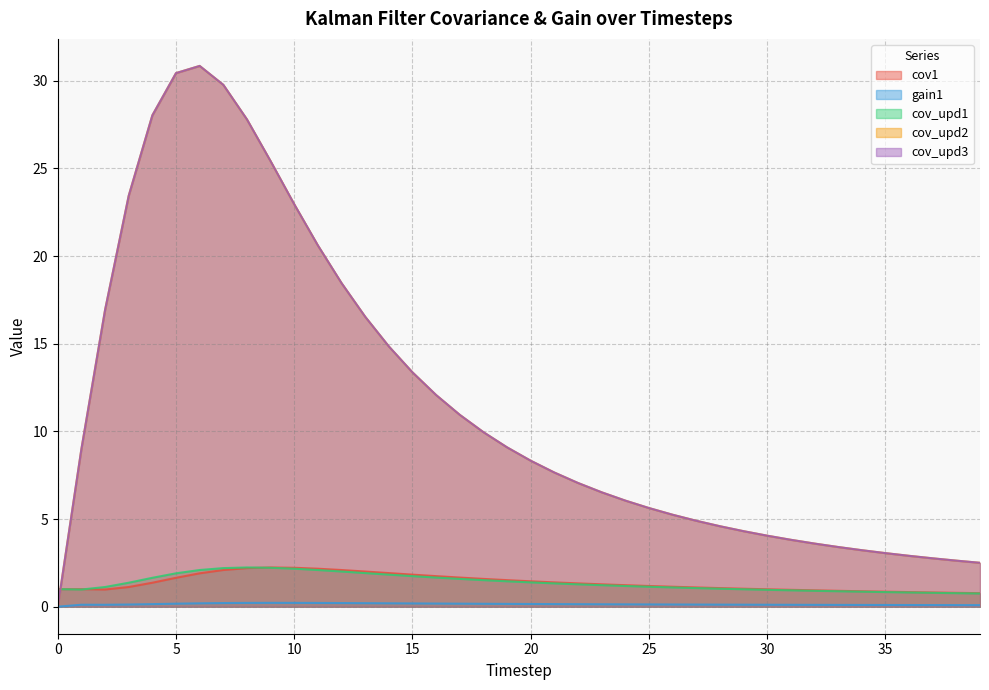

Which series ends up on top after the final intersection of cov1 and cov_upd1?

cov1